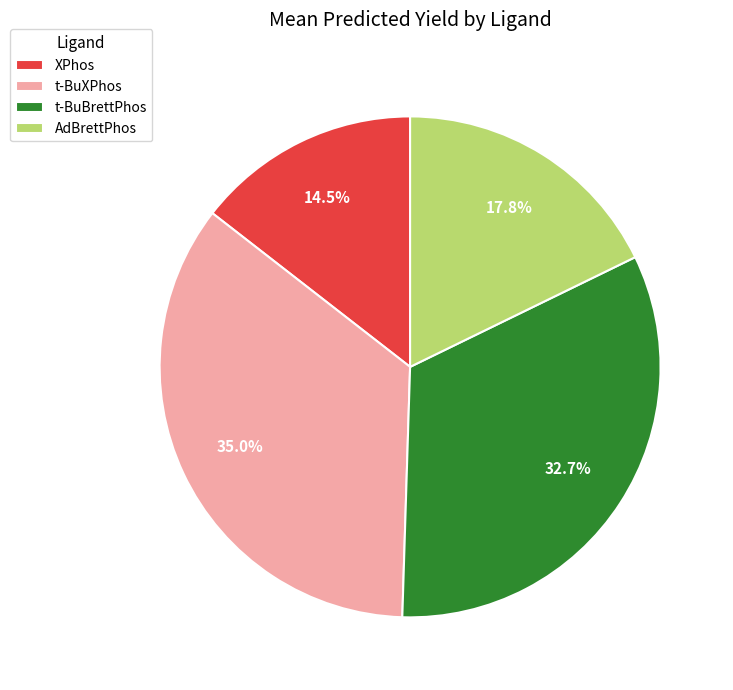

Is there a majority slice in this chart?

No